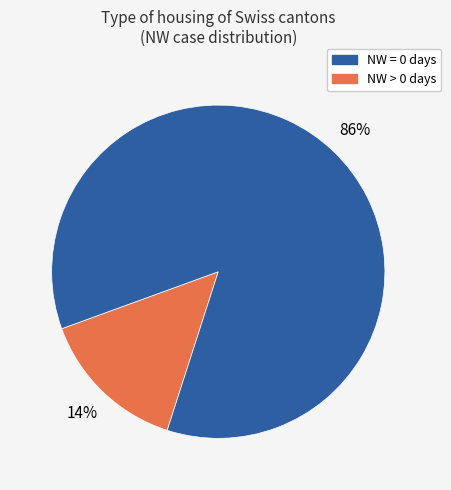

Is there a majority slice in this chart?

Yes